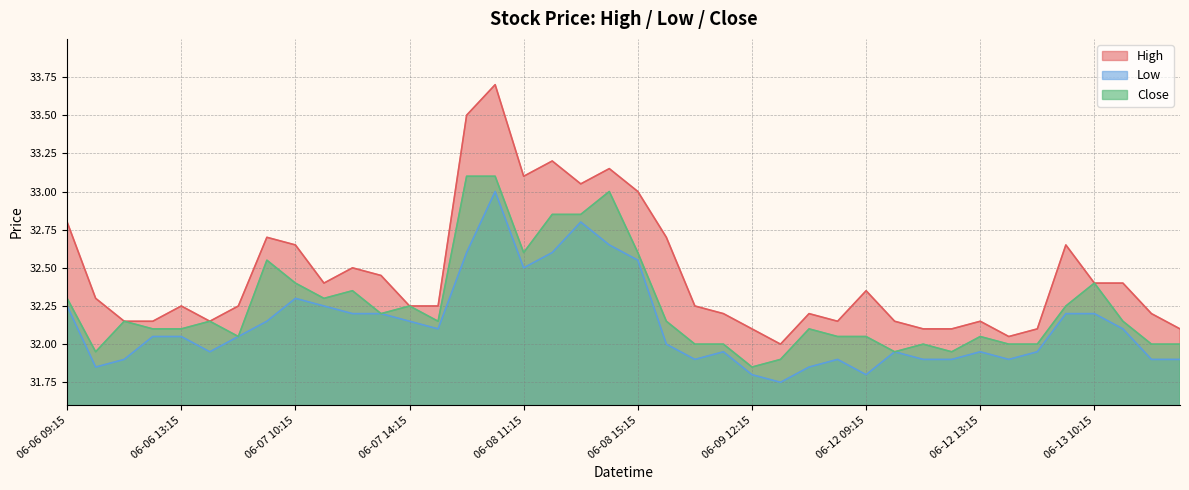

True or false: Low and High cross at least once.

False